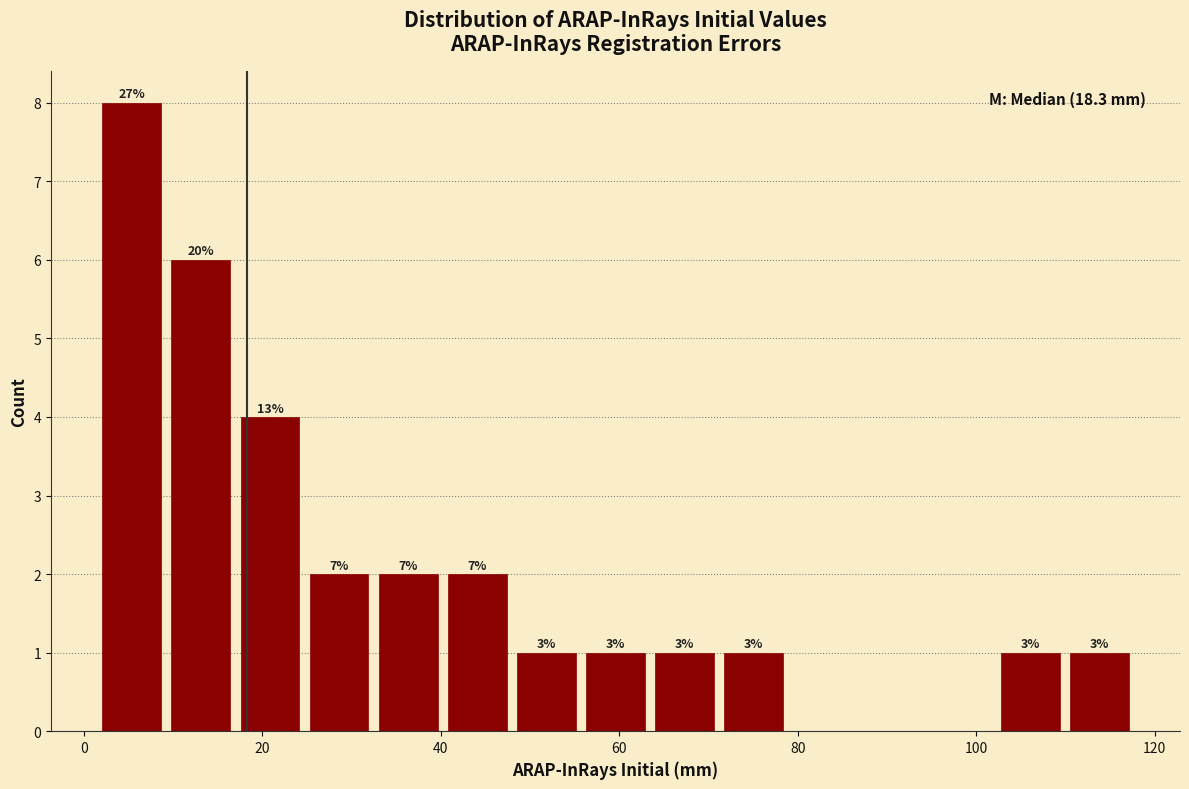

Read against the x-axis, roughly where is the centre of the tallest bar?

6